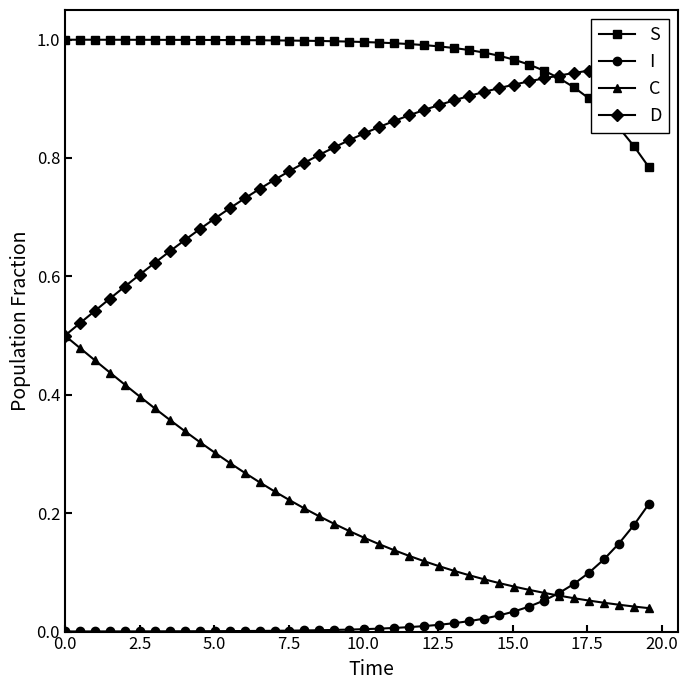

True or false: I and S intersect in this chart.

False